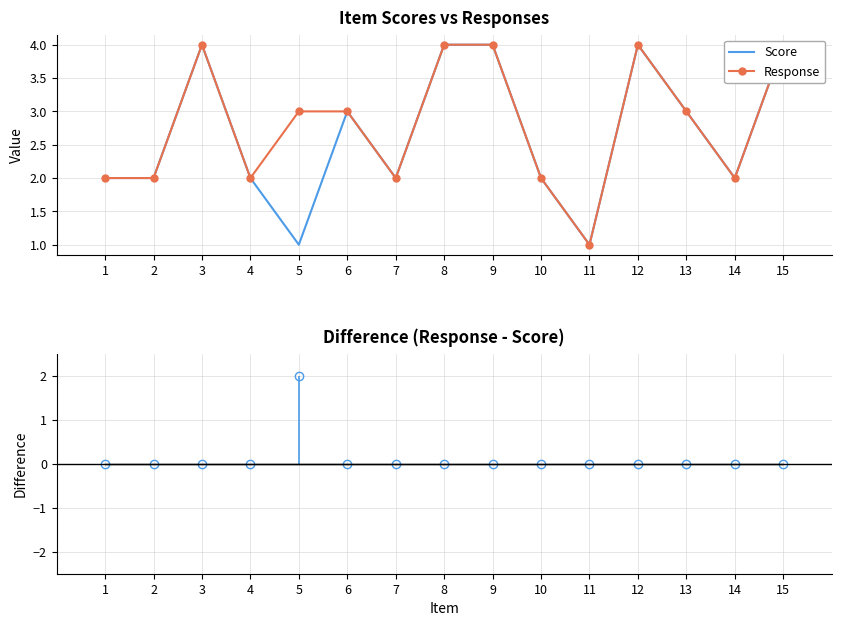

The Response - Score series shows 0 at 11. True or false?

True